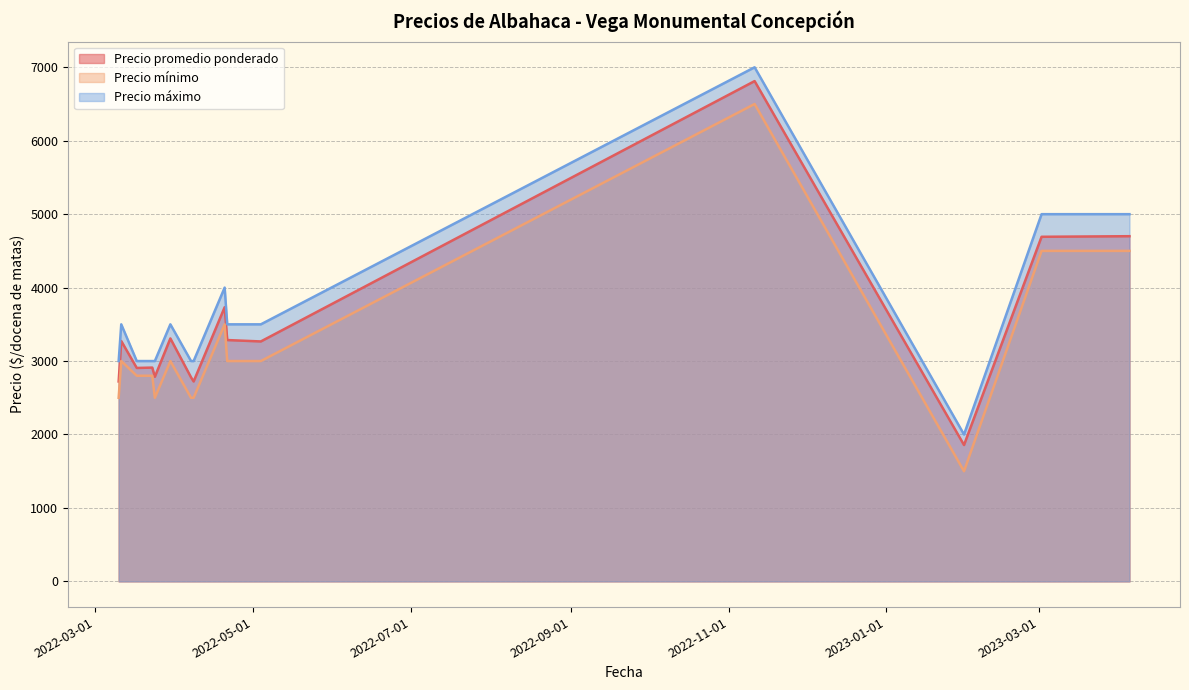

What is the difference between the second highest and second lowest values in the Precio promedio ponderado series?

1978